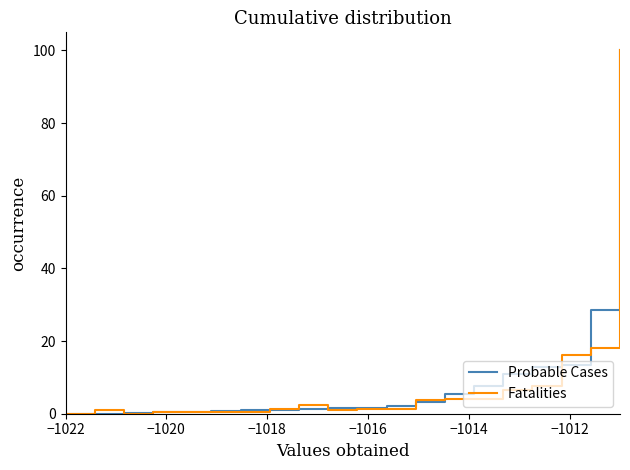

What is the maximum value shown in the chart?

100.0